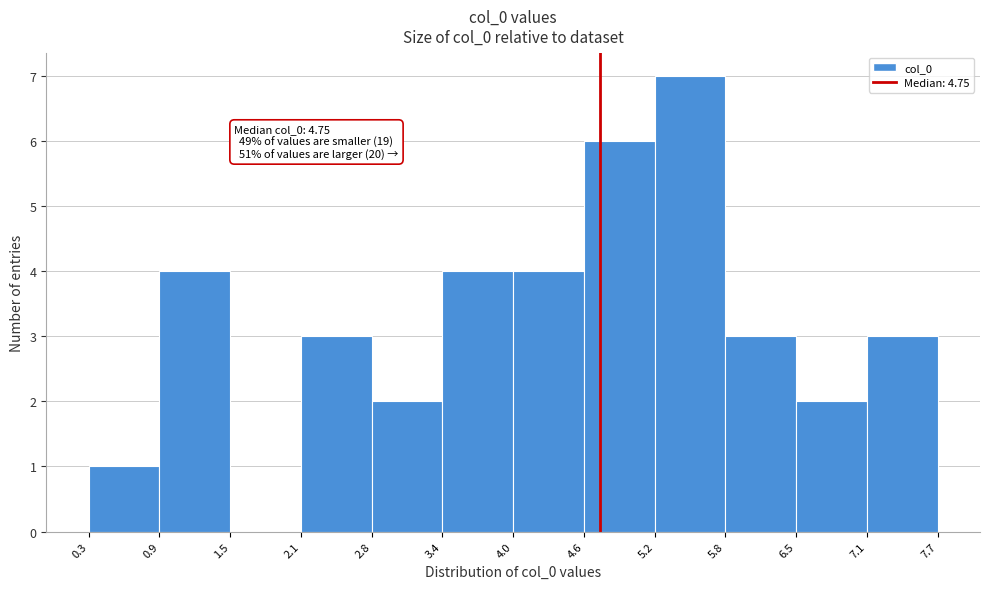

Over which range of the x-axis is the bar tallest?

5.2 to 5.8